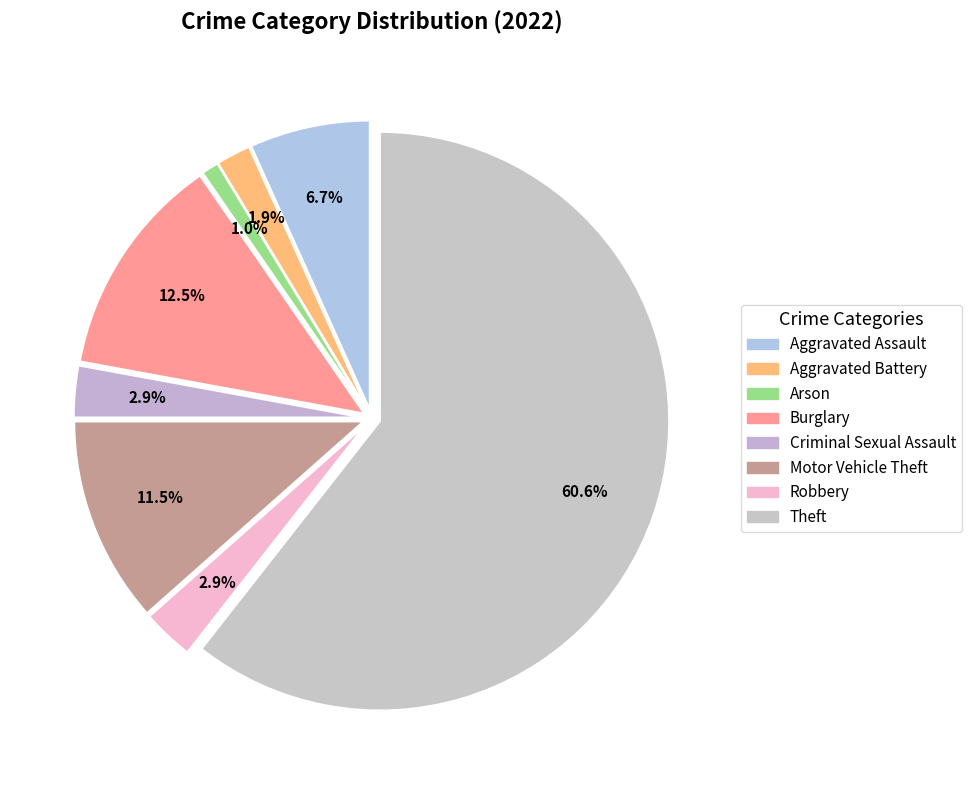

To the nearest percent, what is the combined percentage of Motor Vehicle Theft and Theft?

72%